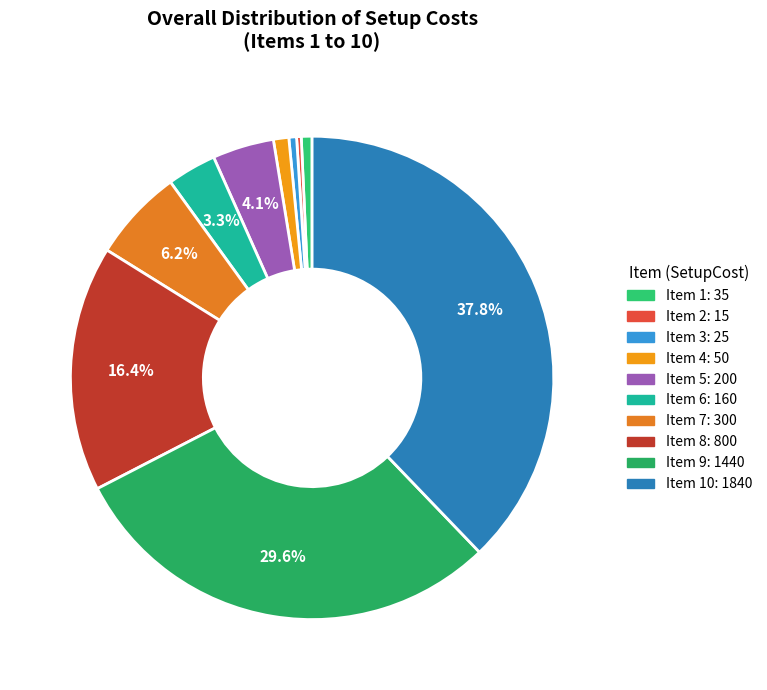

To the nearest percent, what is the difference between the largest and smallest slice percentages?

38%